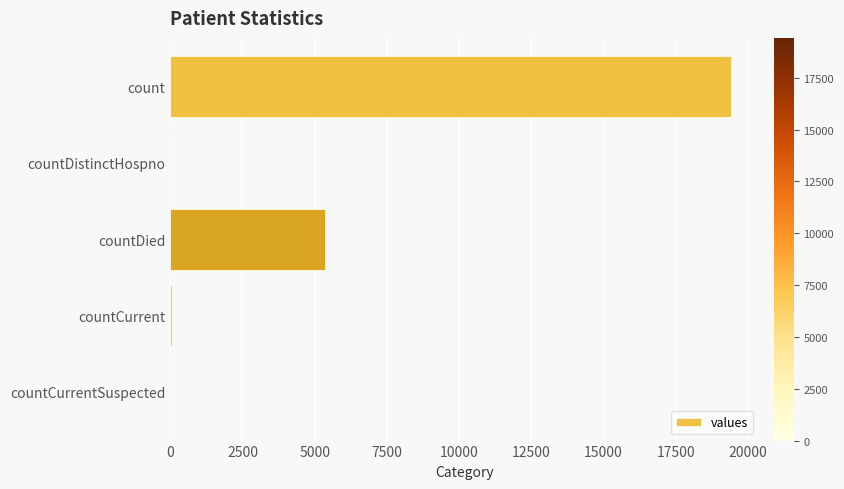

The value at countDied is 8753. True or false?

False